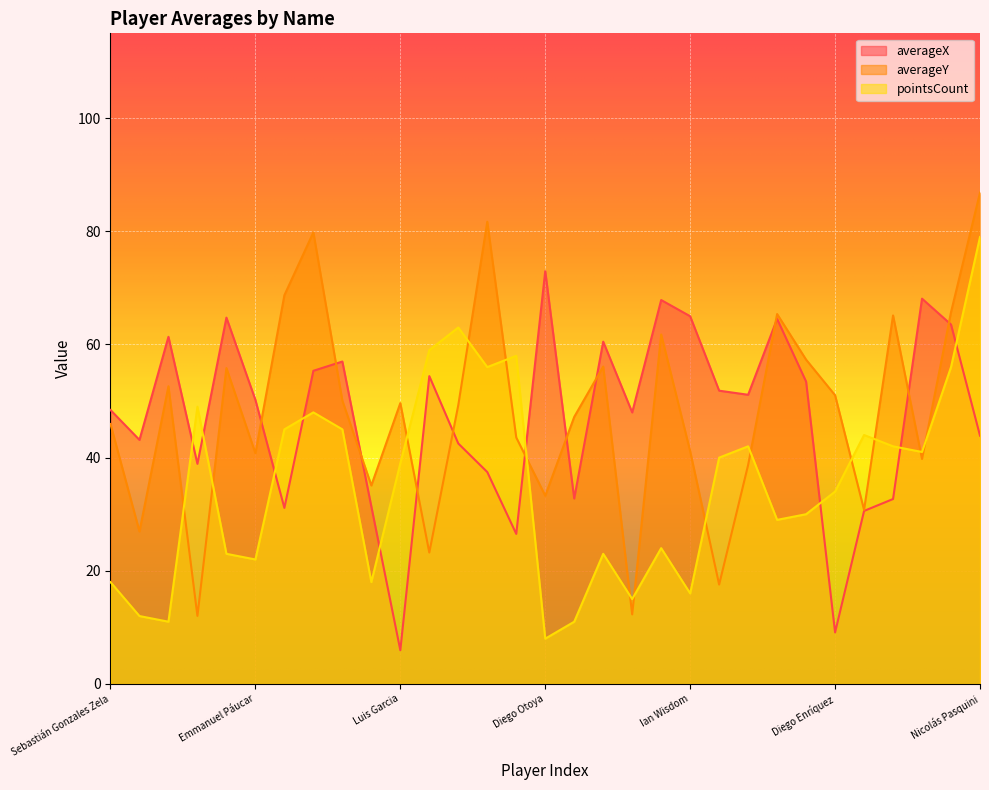

Reading right to left, what are all the values shown in this chart?

averageX: Nicolás Pasquini=43.9	Joao Grimaldo=63.5	Santiago González=68.1	Ignácio=32.7	Gianfranco Chávez=30.6	Diego Enríquez=9.1	Jesús Pretell=53.4	Jostin Alarcón=64.5	Gustavo Cazonatti=51.1	Jhilmar Lora=51.8	Ian Wisdom=65.0	Irven Ávila=67.9	Leandro Sosa=48.0	Martín Cauteruccio=60.5	Adrián Ascues=32.8	Diego Otoya=73.0	Erick Noriega=26.5	Dylan Caro=37.5	Jose Antonio Parodi=42.5	Óscar Pinto=54.4	Luis Garcia=6.0	Jorge Bosmediano=31.4	Piero Magallanes=57.0	Duván Palacios=55.4	Matias Almiron=31.1	Emmanuel Páucar=50.2	Matias Sen=64.7	Jorge Toledo=38.9	Kevin Santamaría=61.4	Kenji Barrios=43.1	Sebastián Gonzales Zela=48.4
averageY: Nicolás Pasquini=86.8	Joao Grimaldo=65.7	Santiago González=39.8	Ignácio=65.1	Gianfranco Chávez=30.8	Diego Enríquez=51.0	Jesús Pretell=57.3	Jostin Alarcón=65.4	Gustavo Cazonatti=38.7	Jhilmar Lora=17.6	Ian Wisdom=41.1	Irven Ávila=61.8	Leandro Sosa=12.3	Martín Cauteruccio=56.1	Adrián Ascues=47.2	Diego Otoya=33.3	Erick Noriega=43.6	Dylan Caro=81.7	Jose Antonio Parodi=49.3	Óscar Pinto=23.2	Luis Garcia=49.6	Jorge Bosmediano=35.1	Piero Magallanes=50.1	Duván Palacios=79.8	Matias Almiron=68.7	Emmanuel Páucar=40.8	Matias Sen=55.8	Jorge Toledo=12.0	Kevin Santamaría=52.6	Kenji Barrios=26.9	Sebastián Gonzales Zela=45.9
pointsCount: Nicolás Pasquini=79.0	Joao Grimaldo=56.0	Santiago González=41.0	Ignácio=42.0	Gianfranco Chávez=44.0	Diego Enríquez=34.0	Jesús Pretell=30.0	Jostin Alarcón=29.0	Gustavo Cazonatti=42.0	Jhilmar Lora=40.0	Ian Wisdom=16.0	Irven Ávila=24.0	Leandro Sosa=15.0	Martín Cauteruccio=23.0	Adrián Ascues=11.0	Diego Otoya=8.0	Erick Noriega=58.0	Dylan Caro=56.0	Jose Antonio Parodi=63.0	Óscar Pinto=59.0	Luis Garcia=39.0	Jorge Bosmediano=18.0	Piero Magallanes=45.0	Duván Palacios=48.0	Matias Almiron=45.0	Emmanuel Páucar=22.0	Matias Sen=23.0	Jorge Toledo=49.0	Kevin Santamaría=11.0	Kenji Barrios=12.0	Sebastián Gonzales Zela=18.0